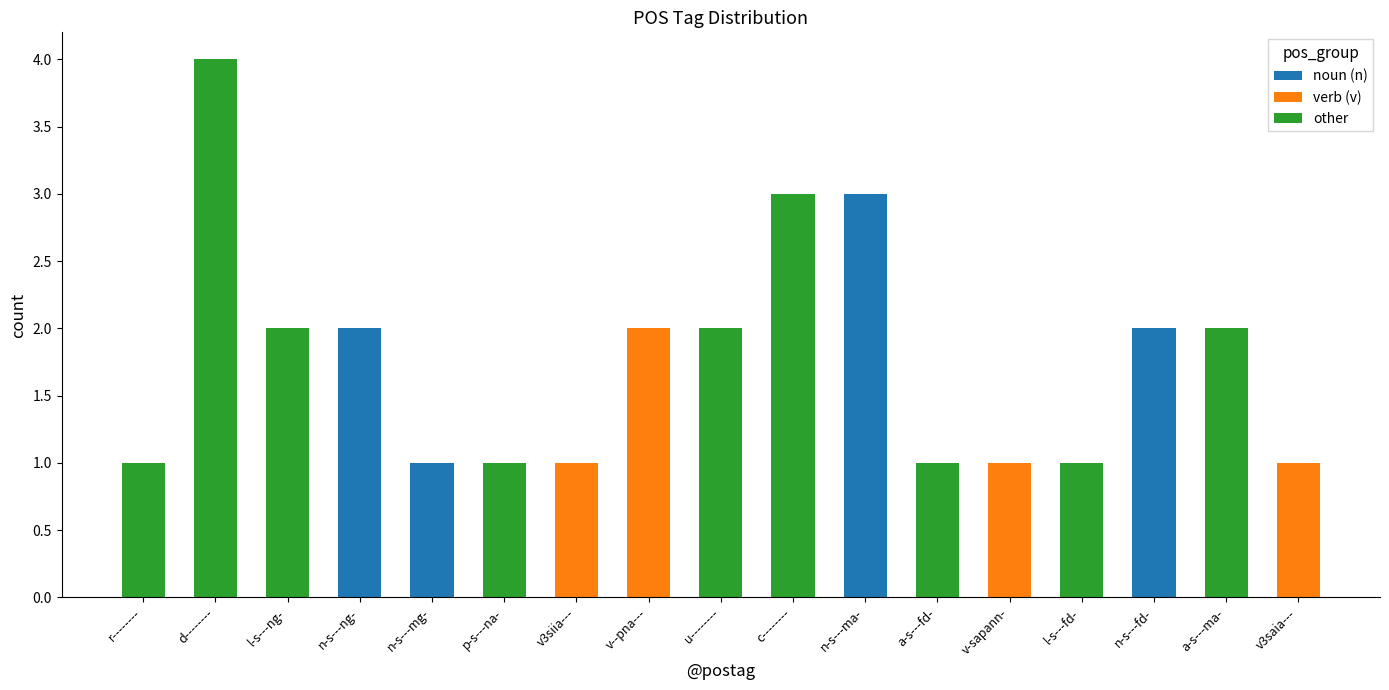

How many data points does each series have?

17